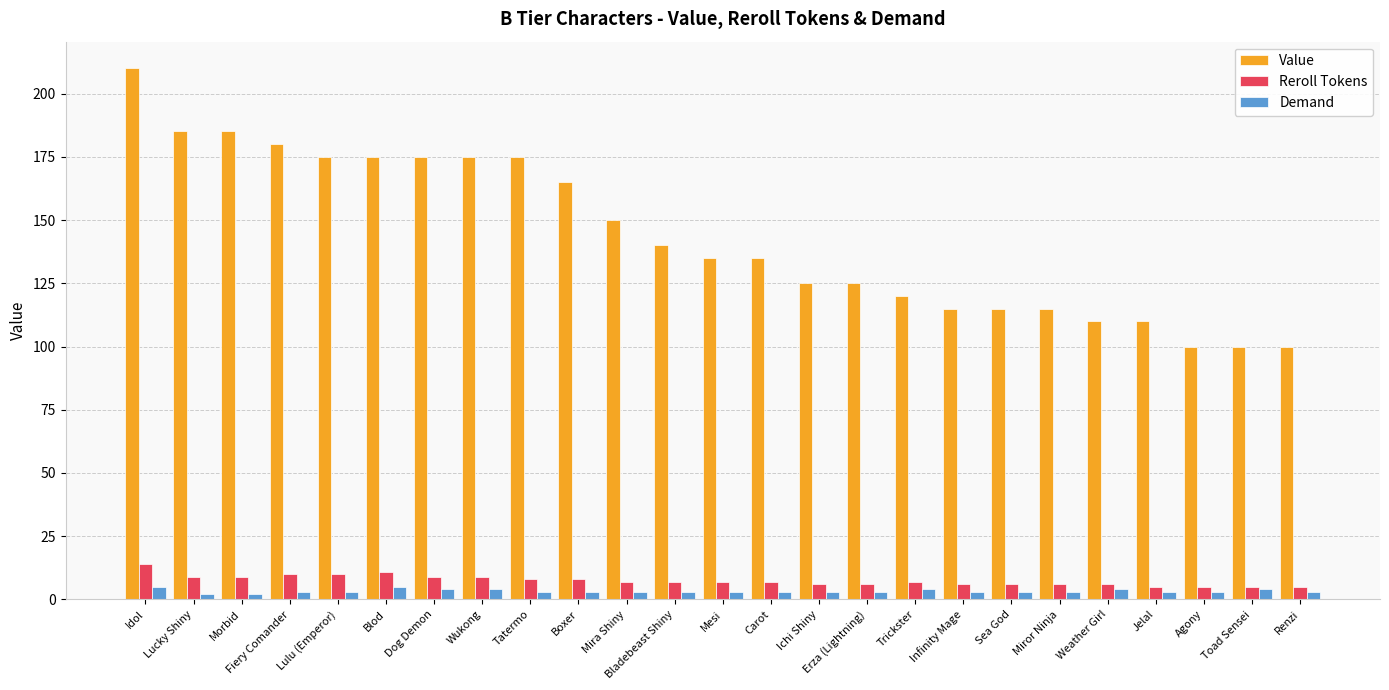

True or false: Reroll Tokens has a value of 18 at Fiery Comander.

False